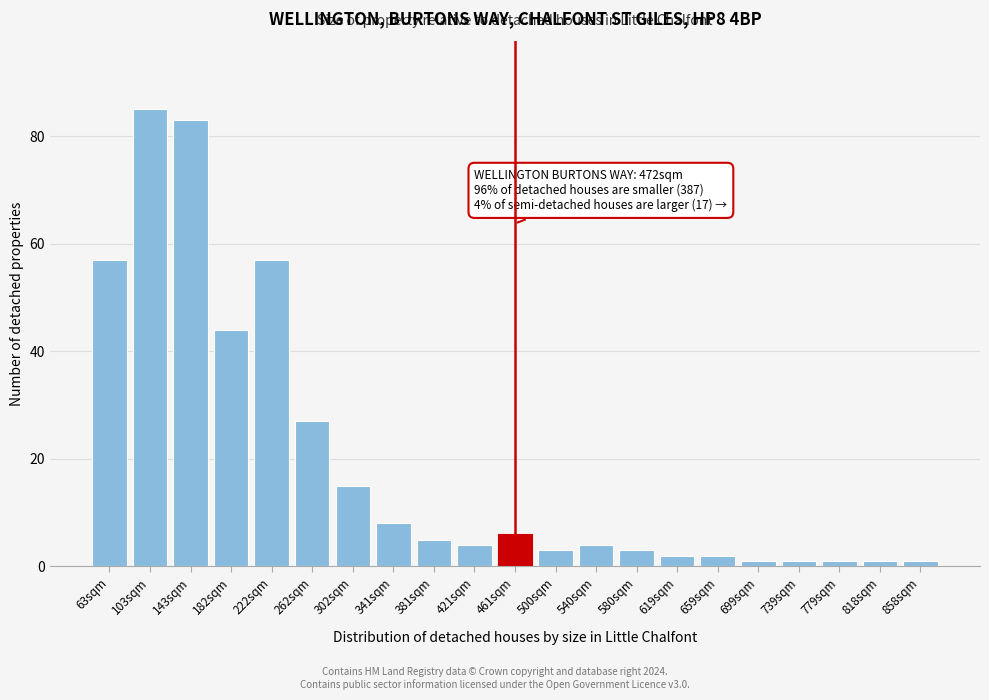

Reading left to right, transcribe all the data shown in this chart.

63sqm=57	103sqm=85	143sqm=83	182sqm=44	222sqm=57	262sqm=27	302sqm=15	341sqm=8	381sqm=5	421sqm=4	461sqm=6	500sqm=3	540sqm=4	580sqm=3	619sqm=2	659sqm=2	699sqm=1	739sqm=1	779sqm=1	818sqm=1	858sqm=1